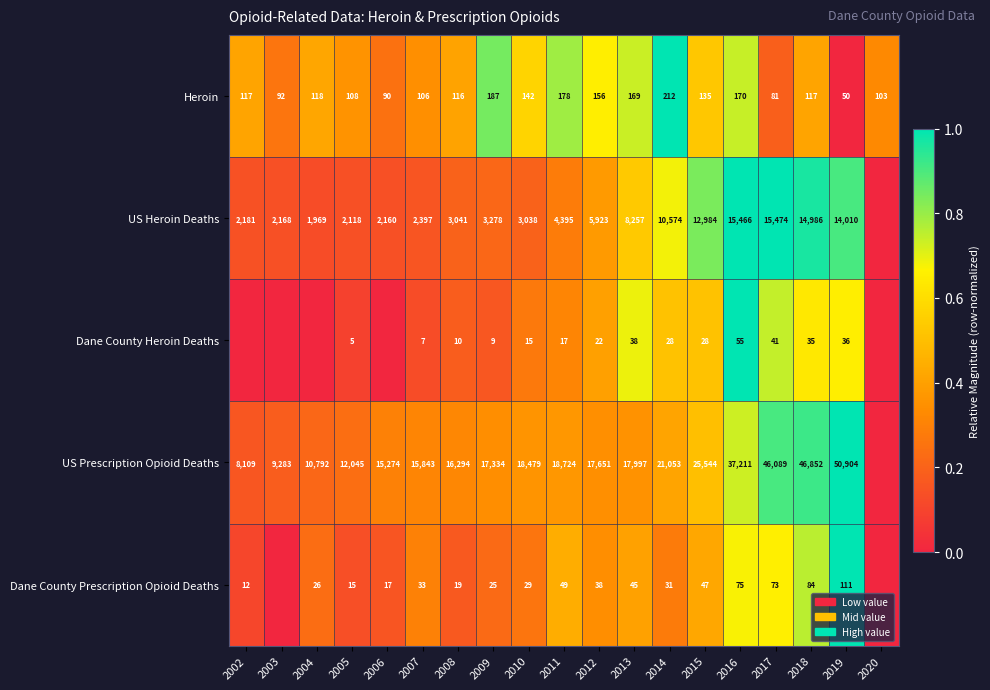

True or false: Heroin has a value of 117 at 2018.

True